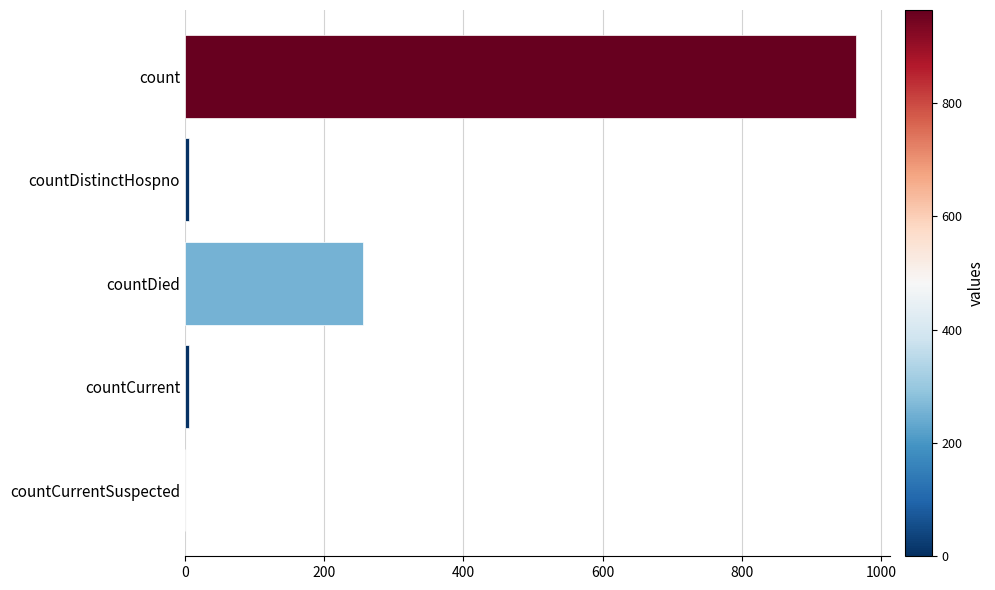

How many categories are shown in the chart?

5